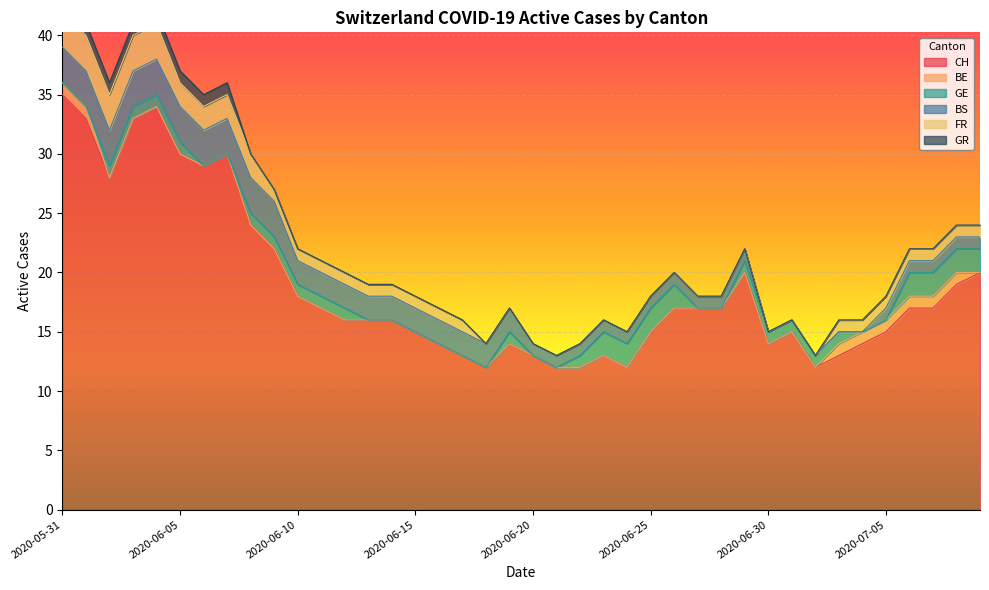

Which category has the lowest value across all series?

2020-06-02